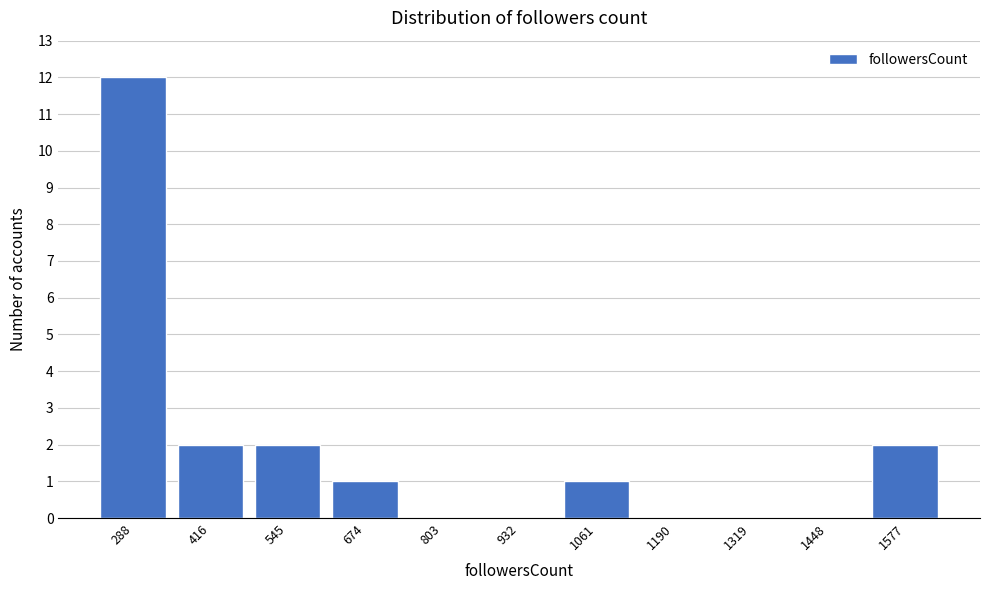

Reading right to left, list all the values displayed in this chart.

1577=2	1448=0	1319=0	1190=0	1061=1	932=0	803=0	674=1	545=2	416=2	288=12